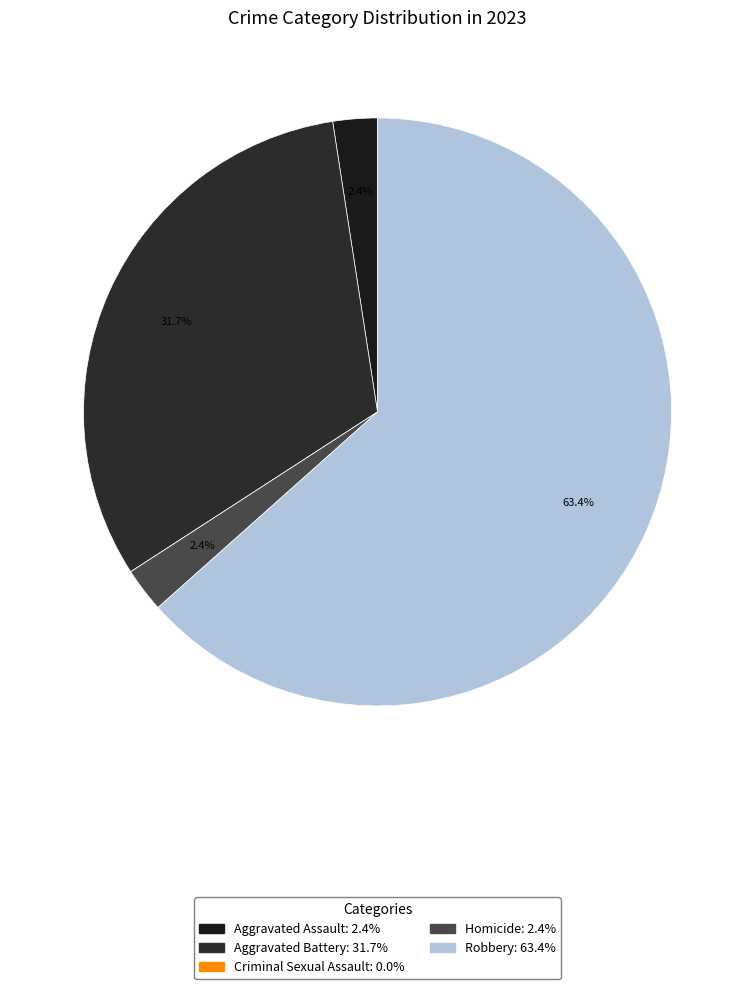

Does Robbery account for over 50% of the chart?

Yes